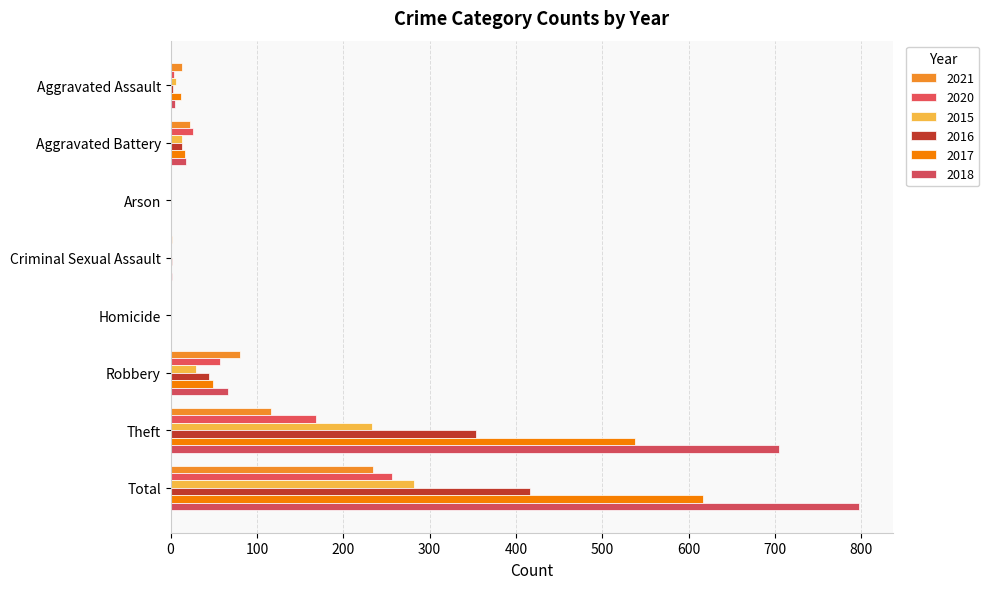

What is the label of the 5th bar from the left?

Homicide